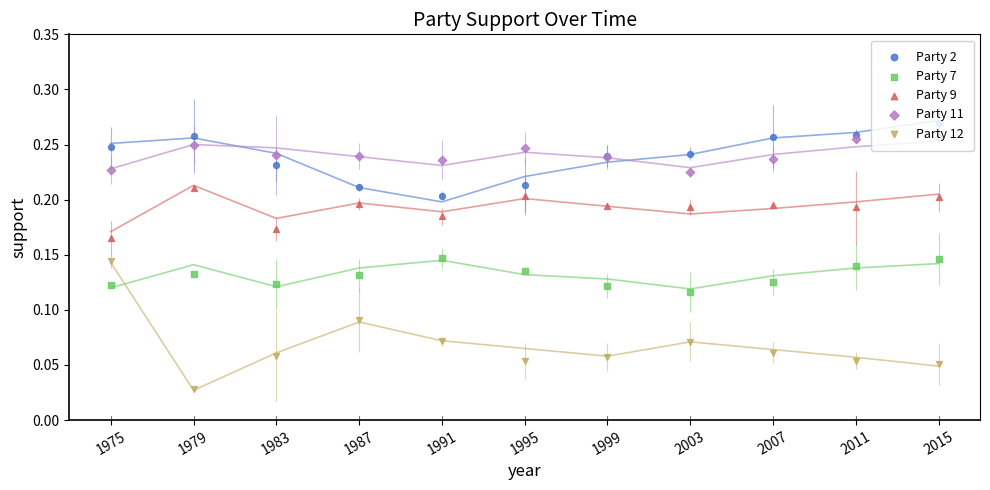

Which series has the widest spread of Y values?

Party 12